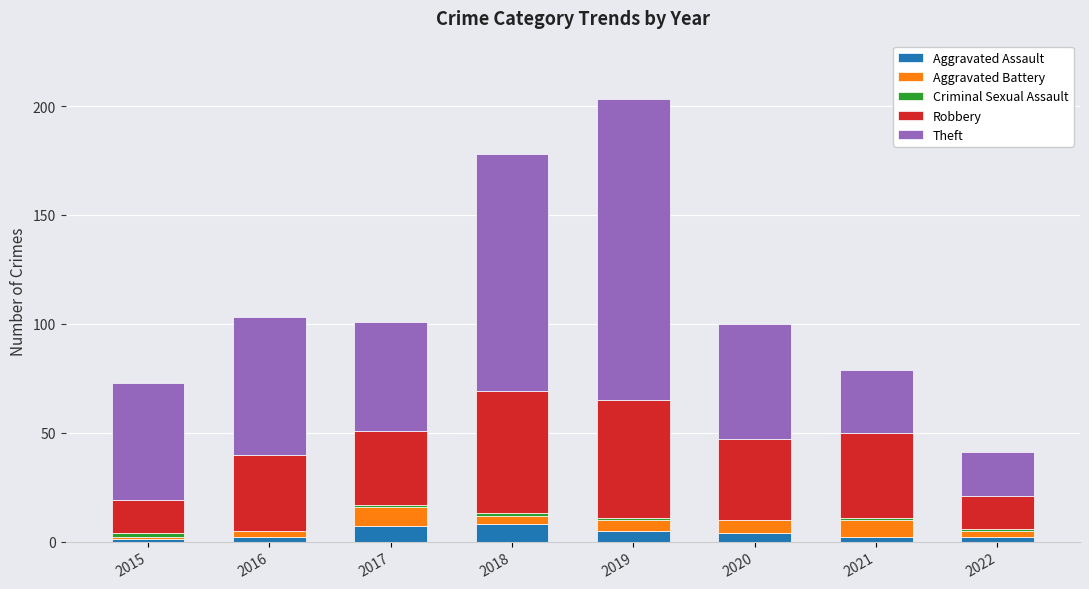

At which category is the sum across all series the highest?

2019